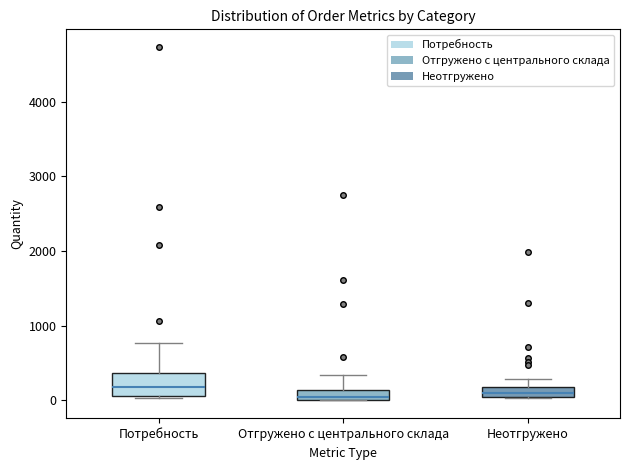

Where is the lower edge of the box for Отгружено с центрального склада on the y-axis? The values are not printed on the chart, so give them approximately, as read against the axis.

0